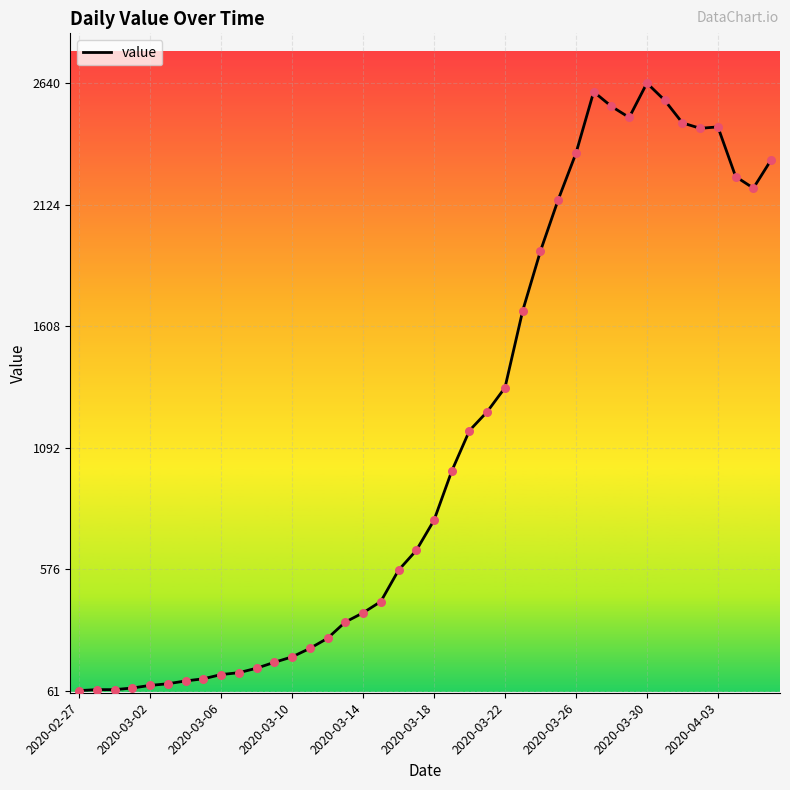

What is the greatest value displayed?

2640